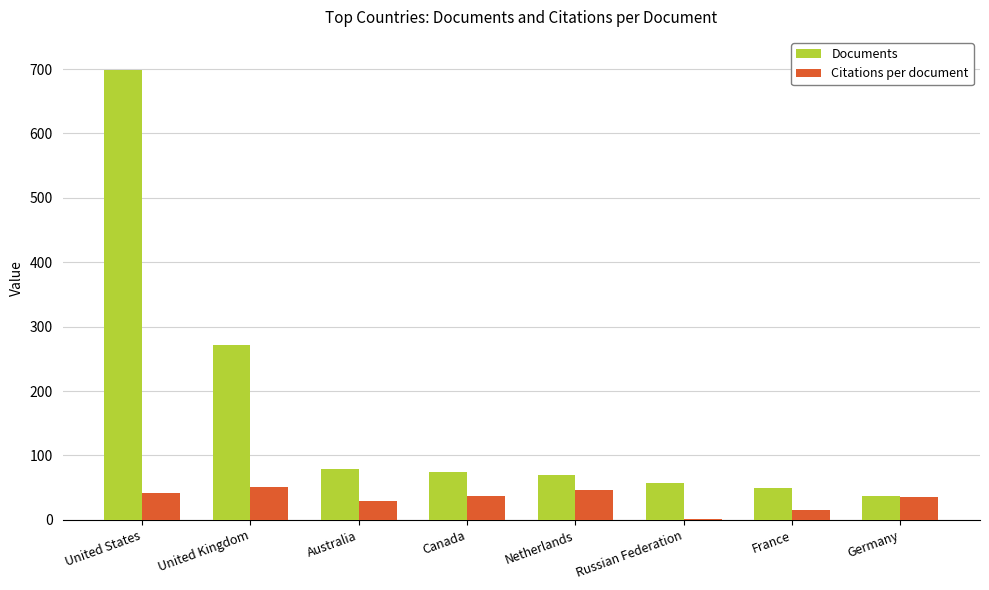

What is the sum of all Citations per document values?

260.6